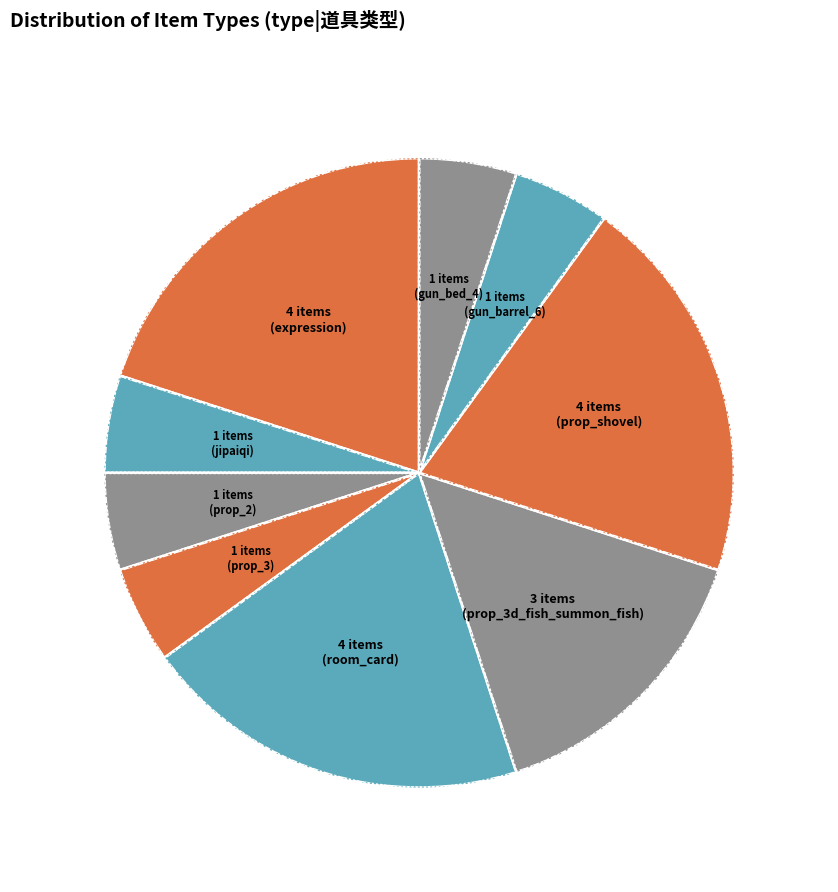

Is the sum of gun_barrel_6 and gun_bed_4 greater than half?

No